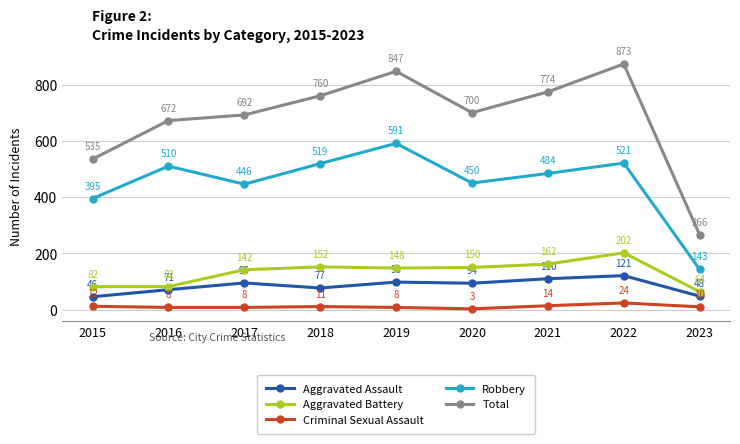

In Aggravated Assault, how many points are lower than both neighbors (excluding endpoints)?

2